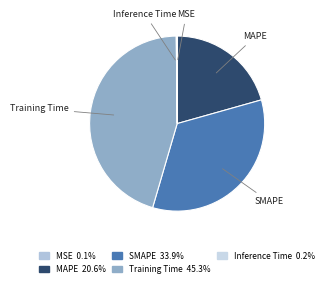

What is the largest slice in the pie chart?

Training Time